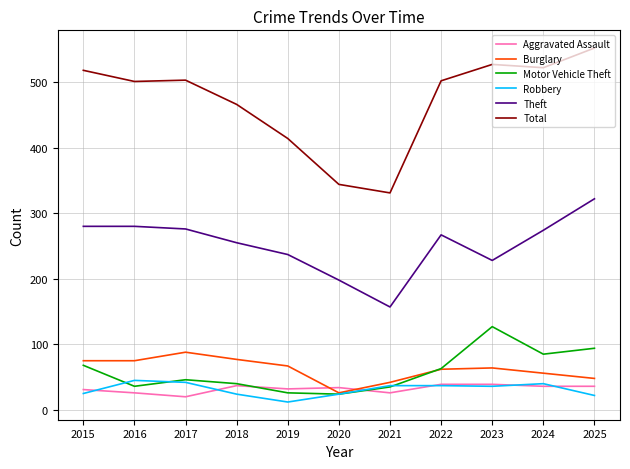

Is it true that Total equals 240 at 2025?

False